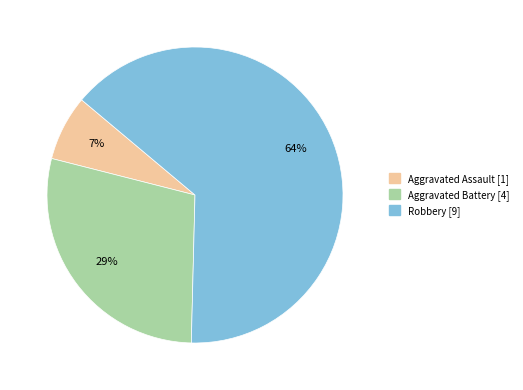

What is the smallest slice in the pie chart?

Aggravated Assault